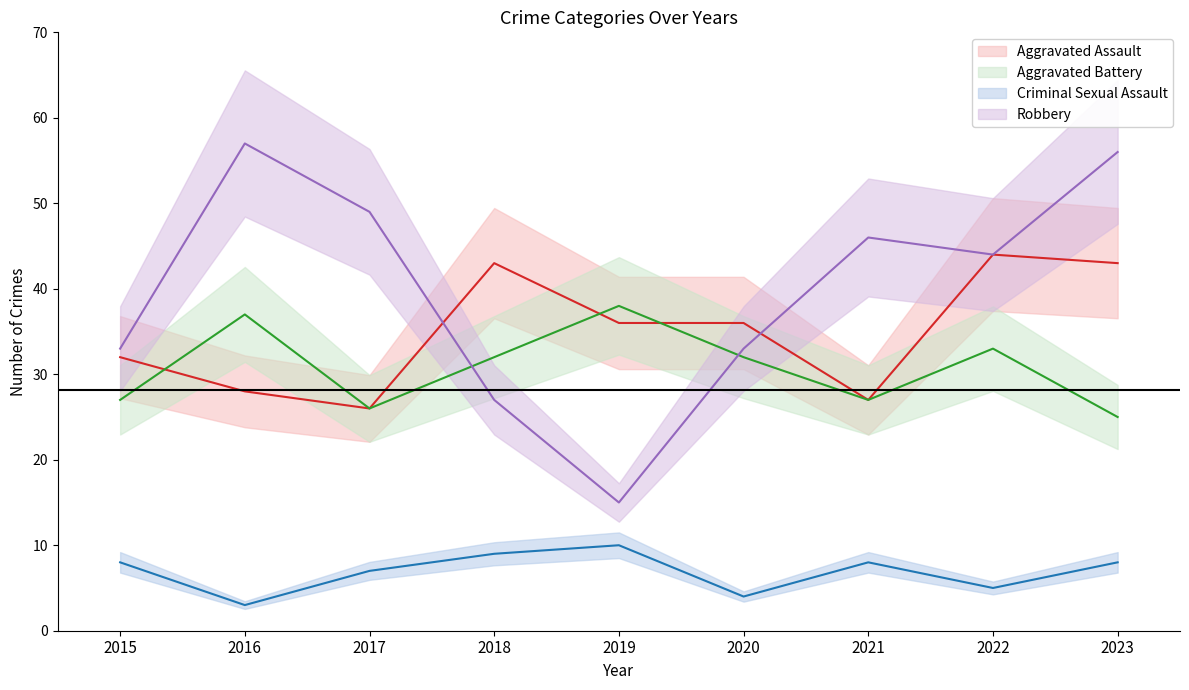

Which series has the widest spread of values?

Robbery